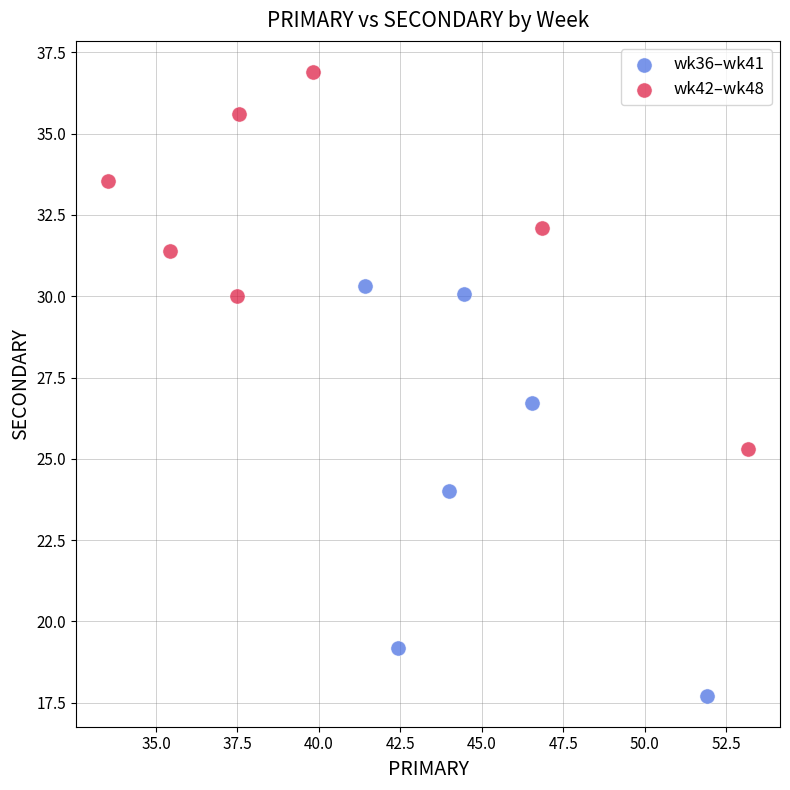

Which series reaches the maximum Y coordinate?

wk42–wk48